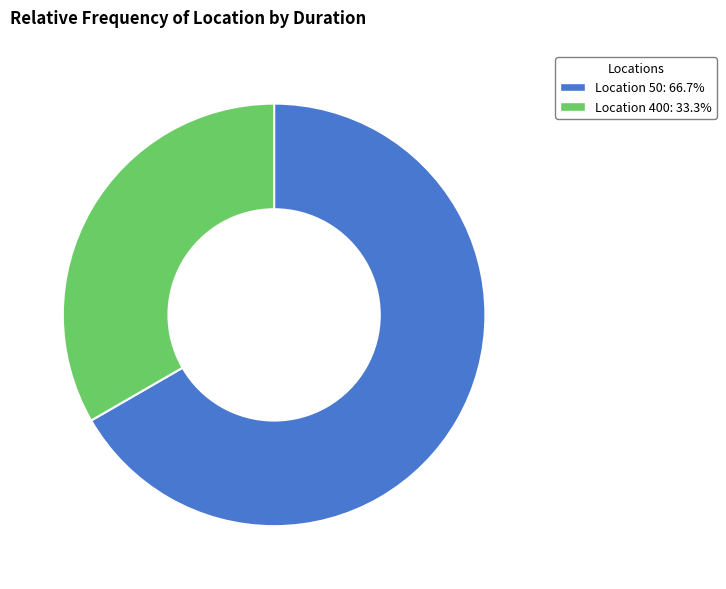

Is there a majority slice in this chart?

Yes